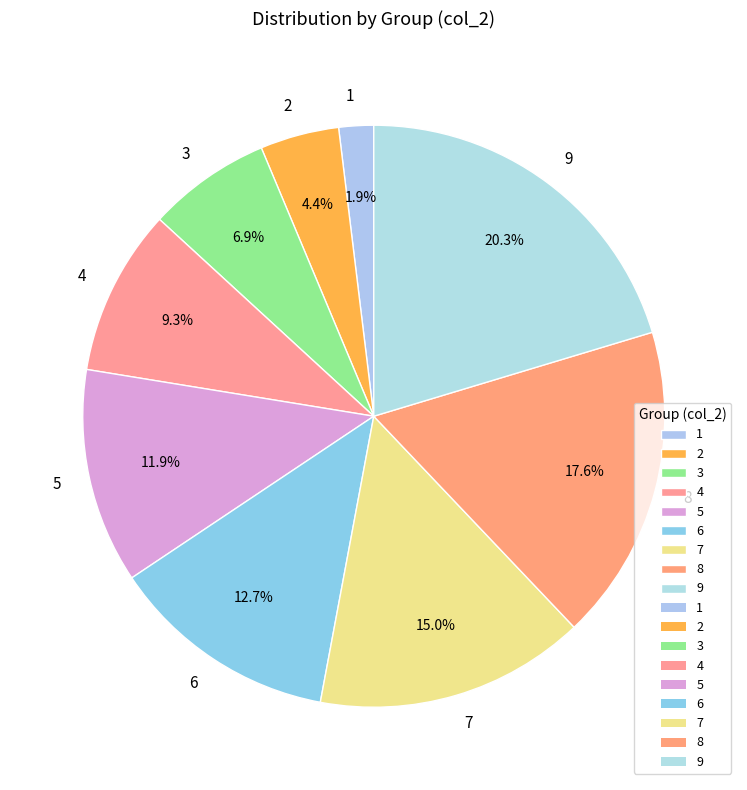

Which slice is the largest?

9